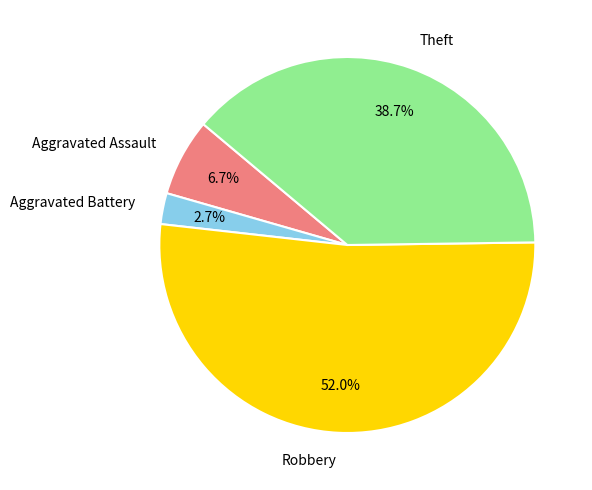

To the nearest percent, what is the average slice percentage?

25%